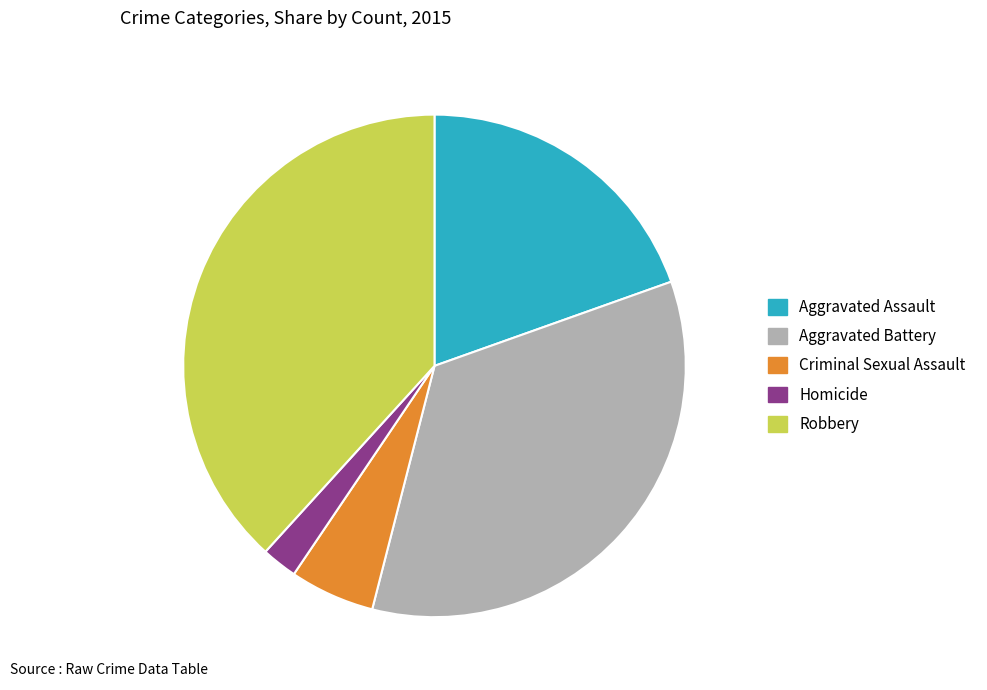

Which category has the smallest portion of the pie?

Homicide